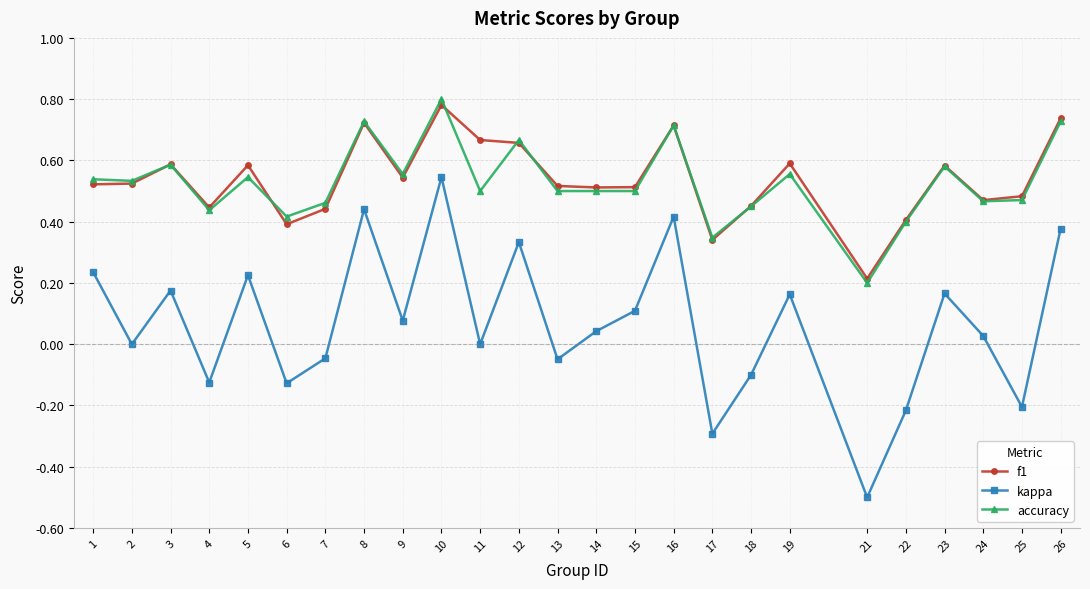

Which series has the widest spread of values?

kappa